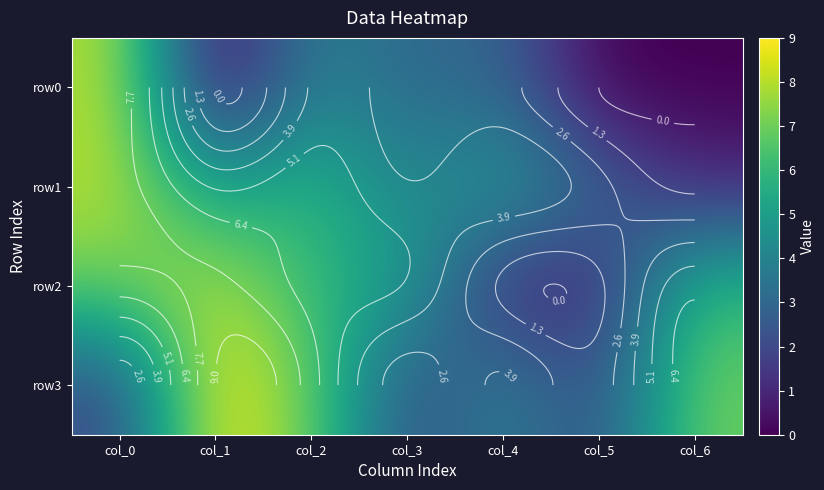

Where does the row0 series first go above 3?

col_0